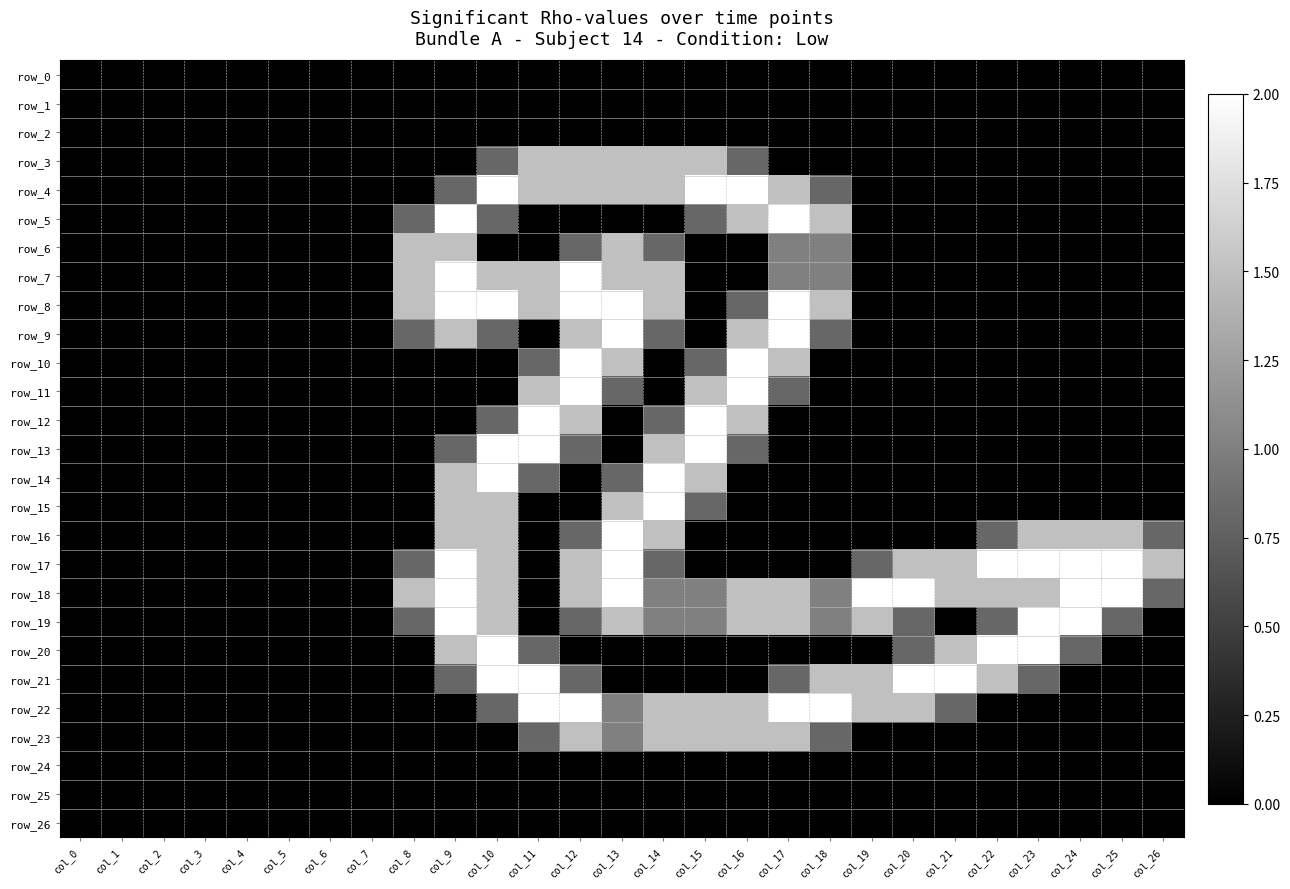

How many positive values does the row_14 series have?

6